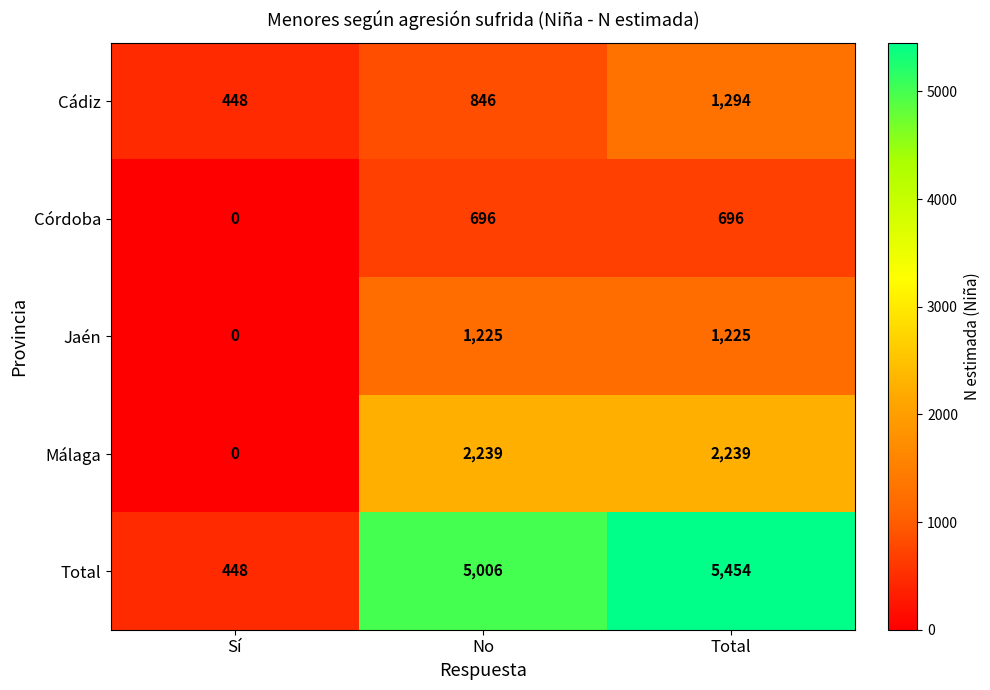

What is the spread (max minus min) of values at Sí?

448